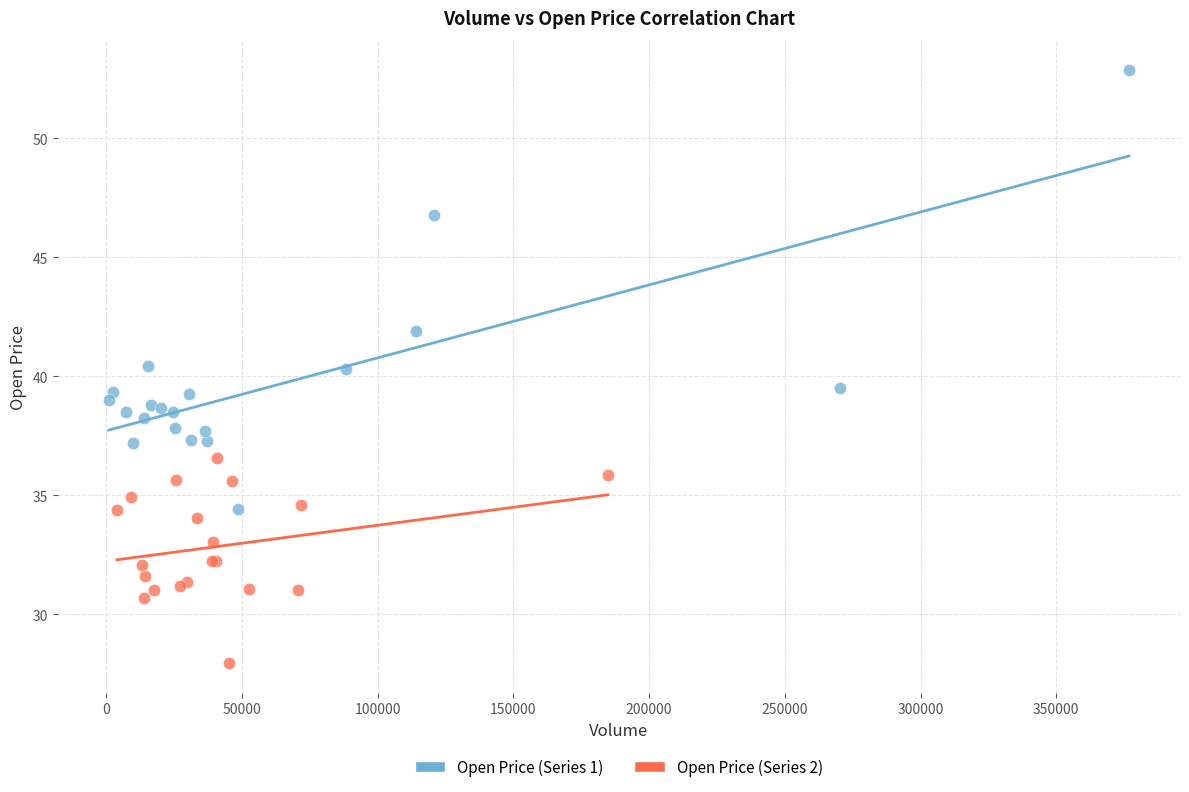

Which series reaches the minimum Y coordinate?

Open Price (Series 2)